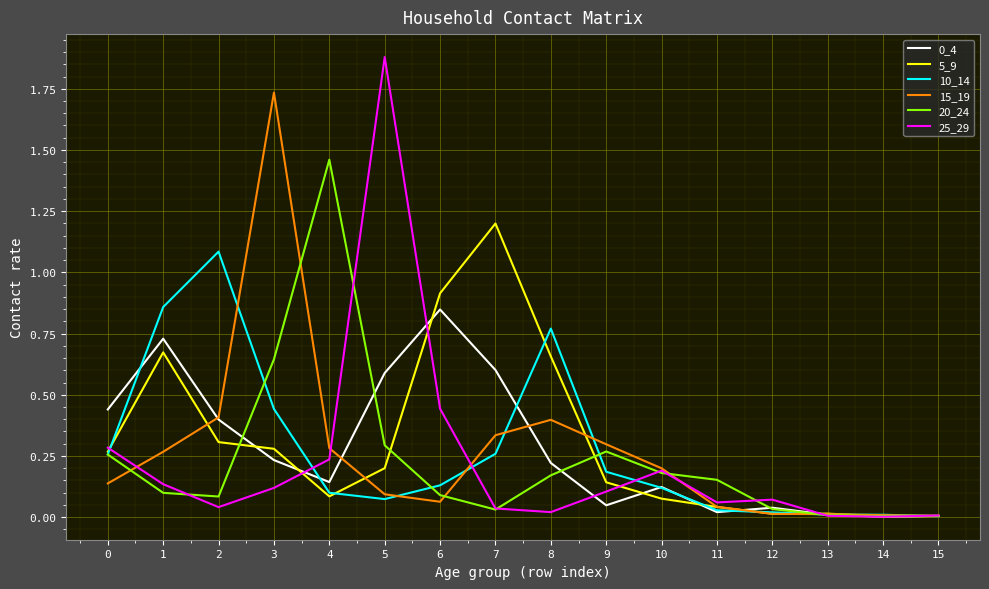

Which category has the highest value across all series?

5